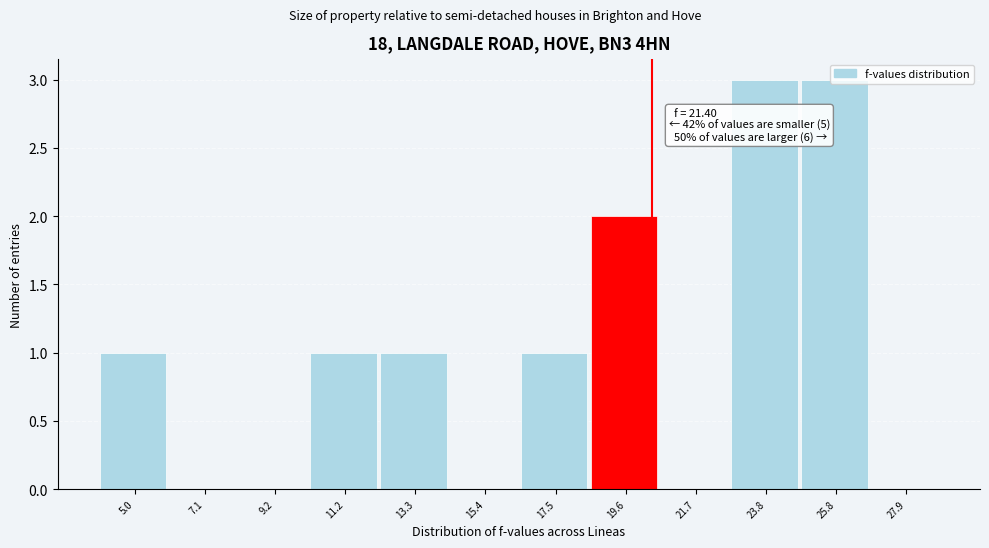

True or false: the data shows 3 at 23.8.

True